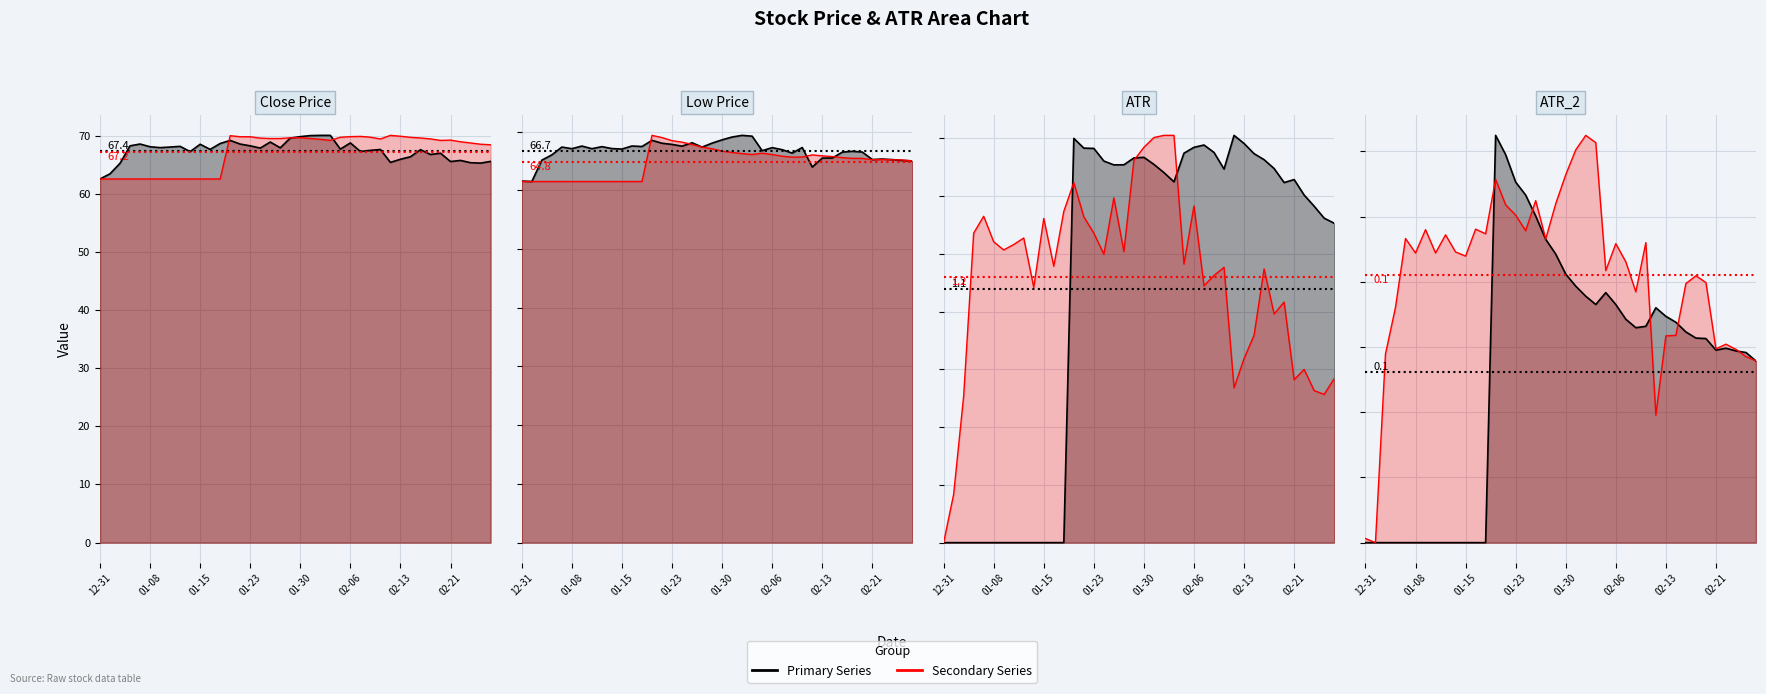

How many categories are shown in the chart?

40